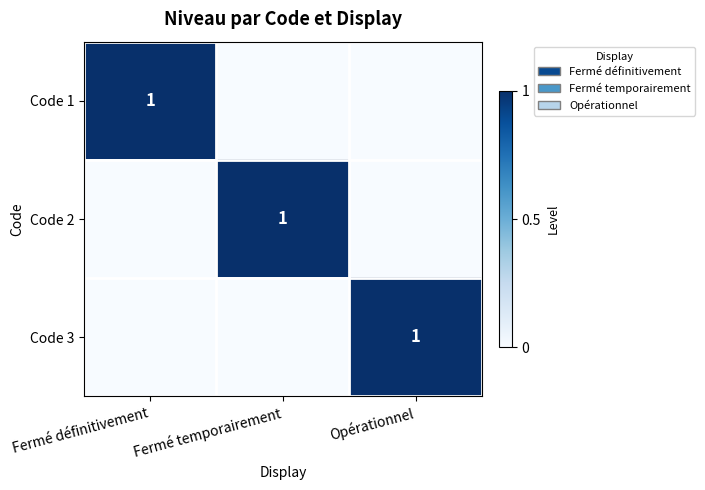

Is it true that Code 1 equals 1 at Fermé définitivement?

True